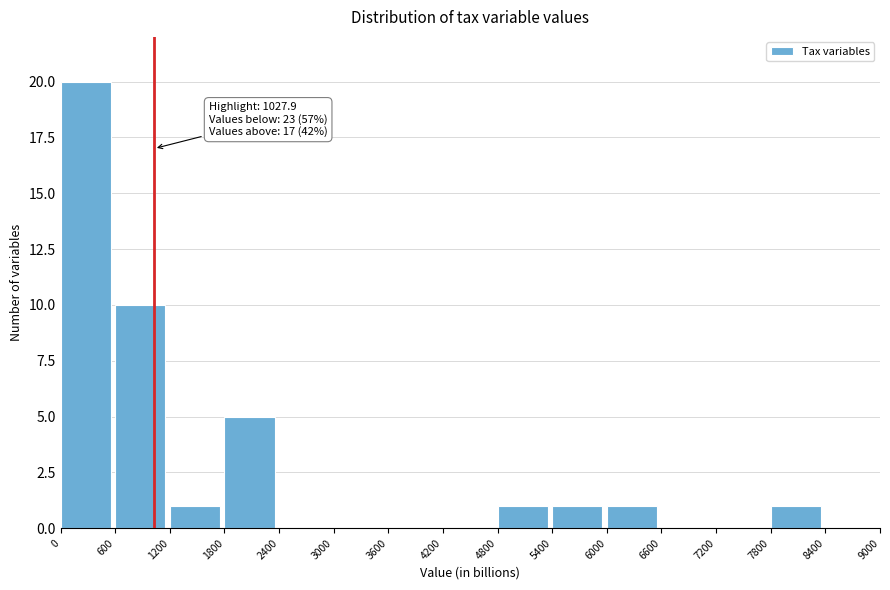

Over which range of the x-axis is the bar tallest?

0 to 600